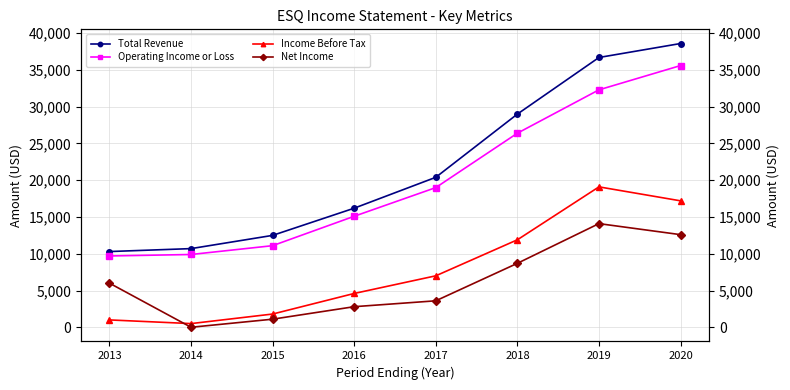

True or false: Total Revenue and Income Before Tax intersect in this chart.

False